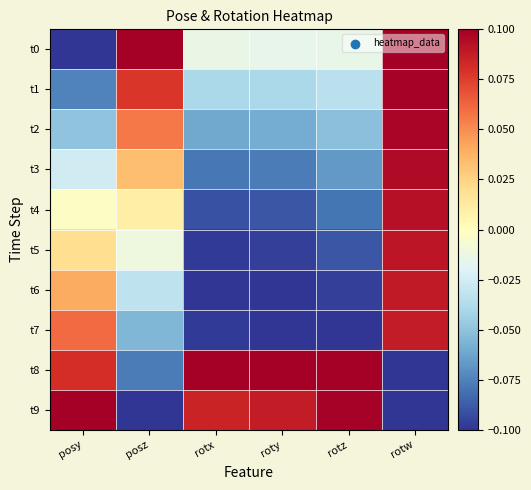

Between rotz and rotw, which series saw the biggest shift?

t8